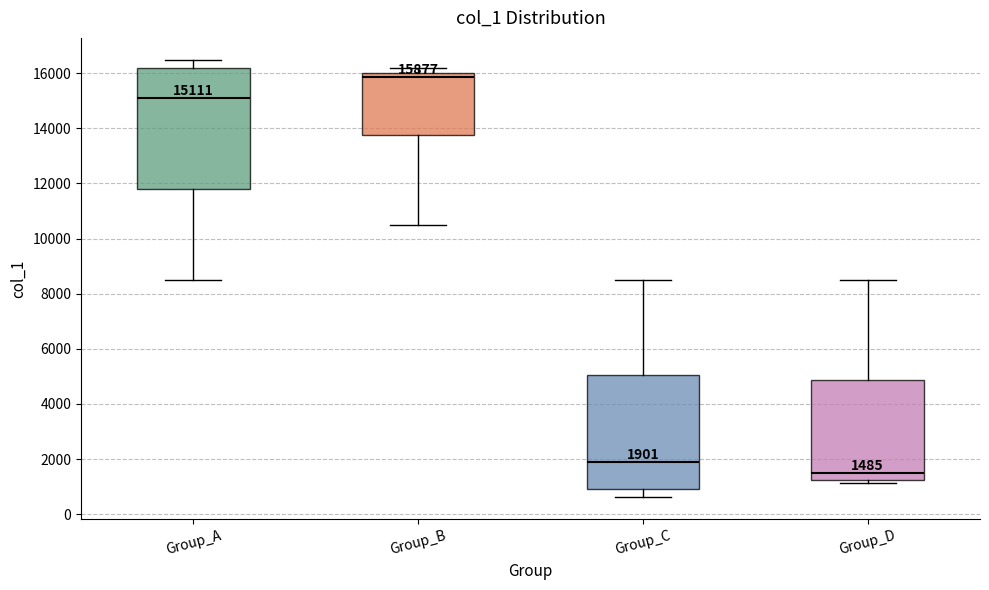

Which box has the lowest median line?

Group_D